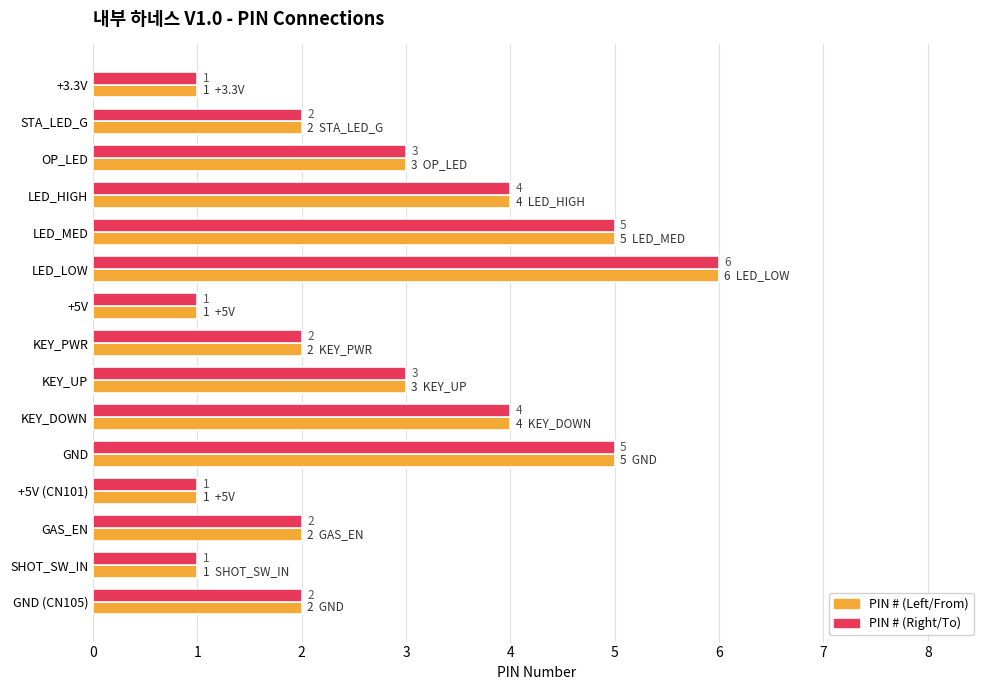

The value of PIN # (Left/From) at STA_LED_G is 3. True or false?

False